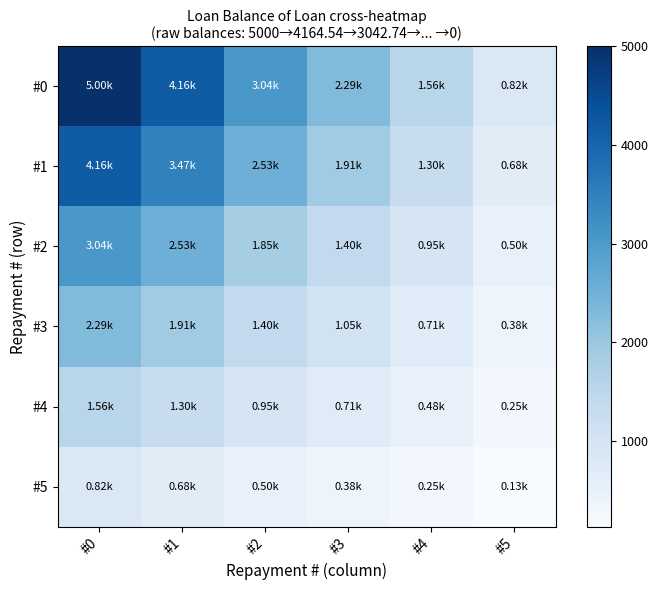

List the series in order of their peak value, highest first.

#0, #1, #2, #3, #4, #5